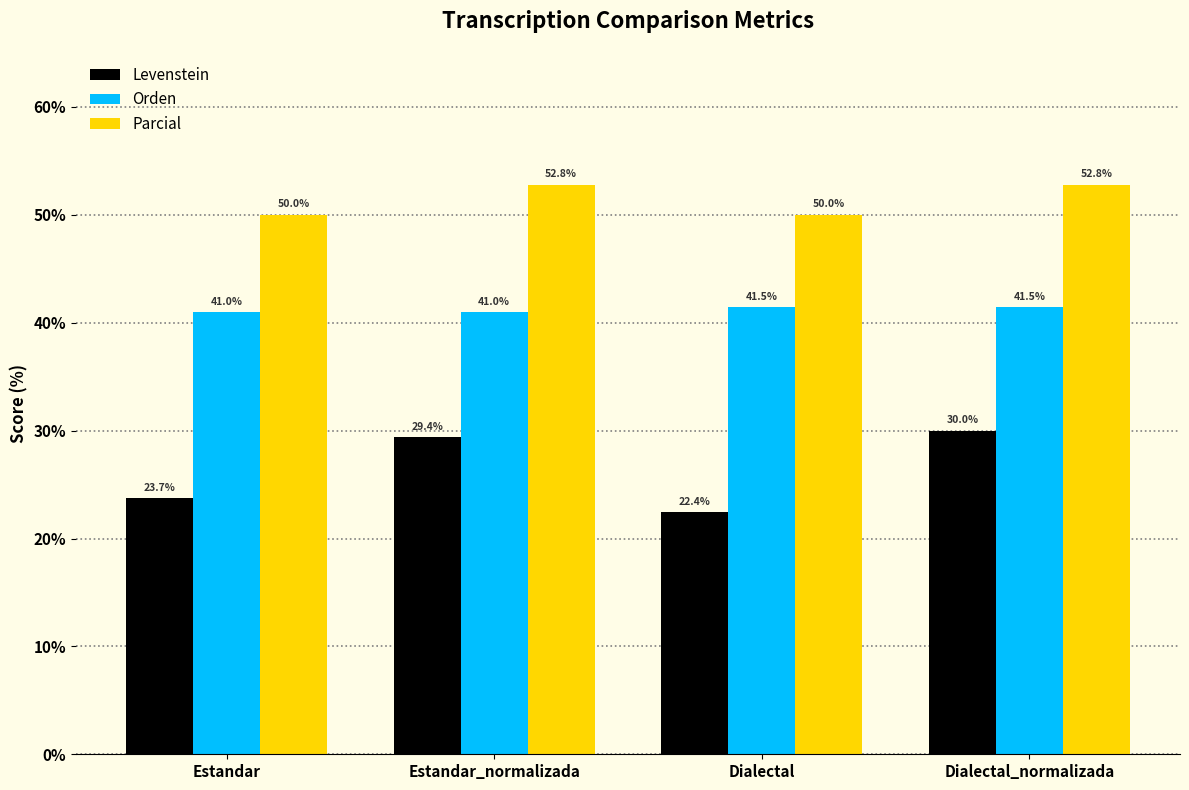

At which category is the sum across all series the highest?

Dialectal_normalizada